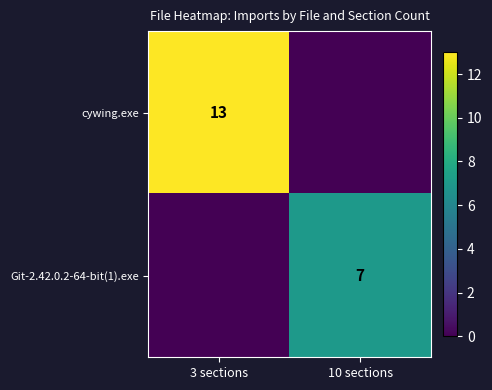

True or false: cywing.exe has a value of 7 at 3 sections.

False